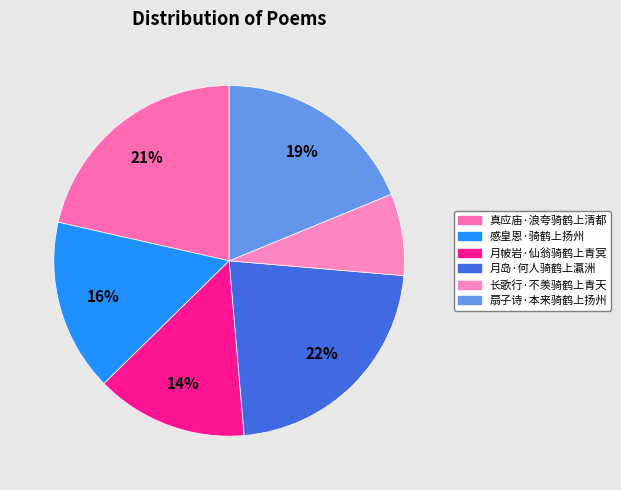

To the nearest percent, what percentage of the pie is 感皇恩·骑鹤上扬州?

16%